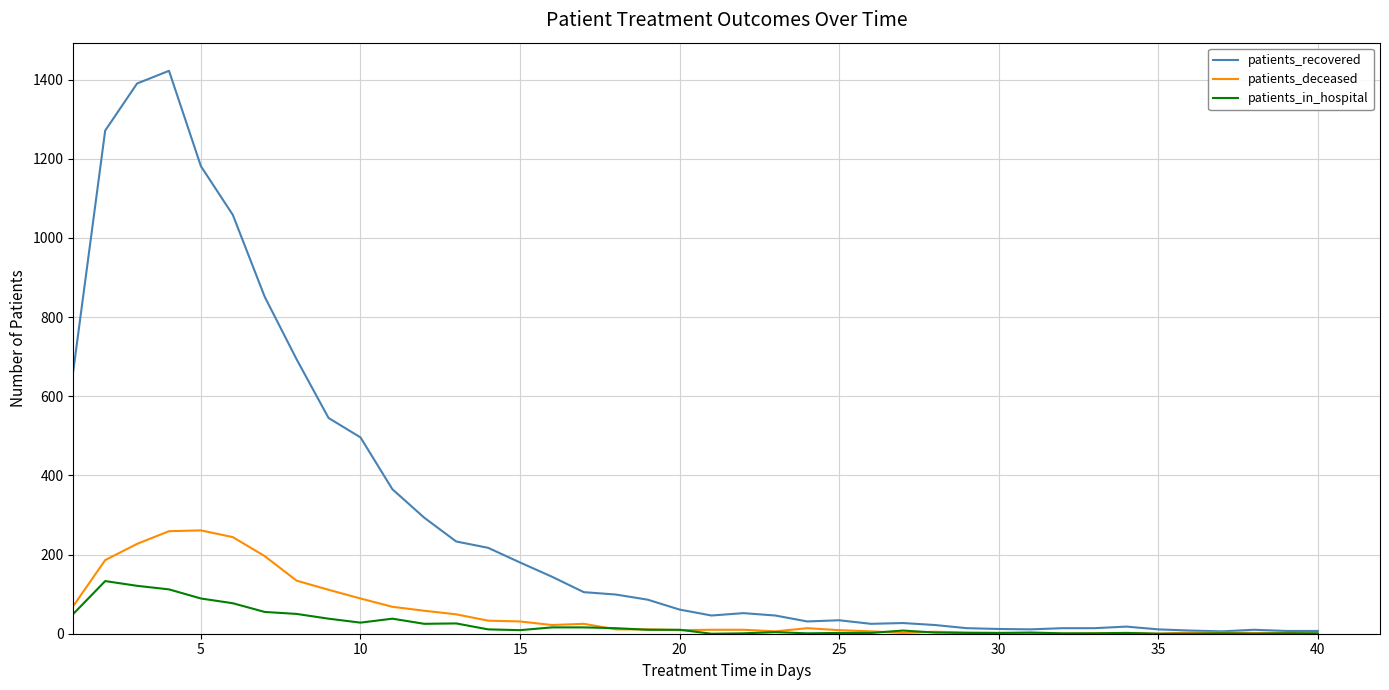

What is the difference between the maximum and minimum values in the patients_deceased series?

261